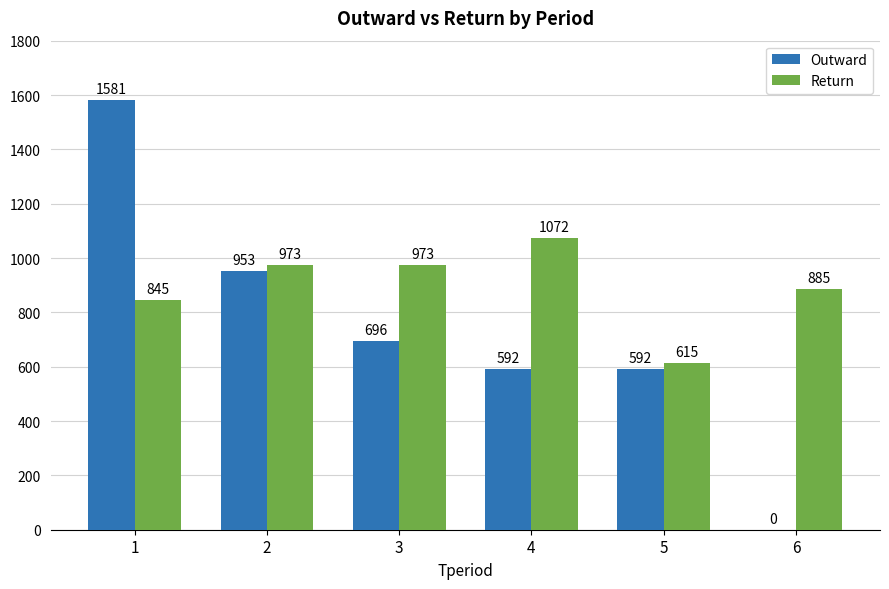

True or false: Return has a value of 973 at 2.

True